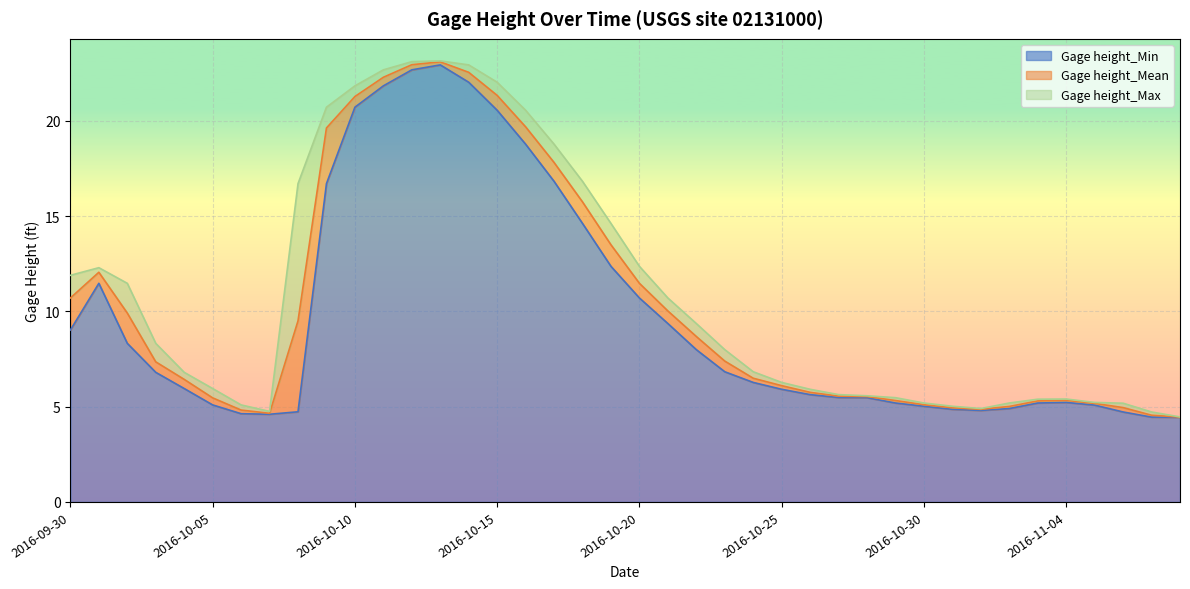

Between 2016-10-29 and 2016-11-05, which series saw the biggest shift?

Gage height_Max